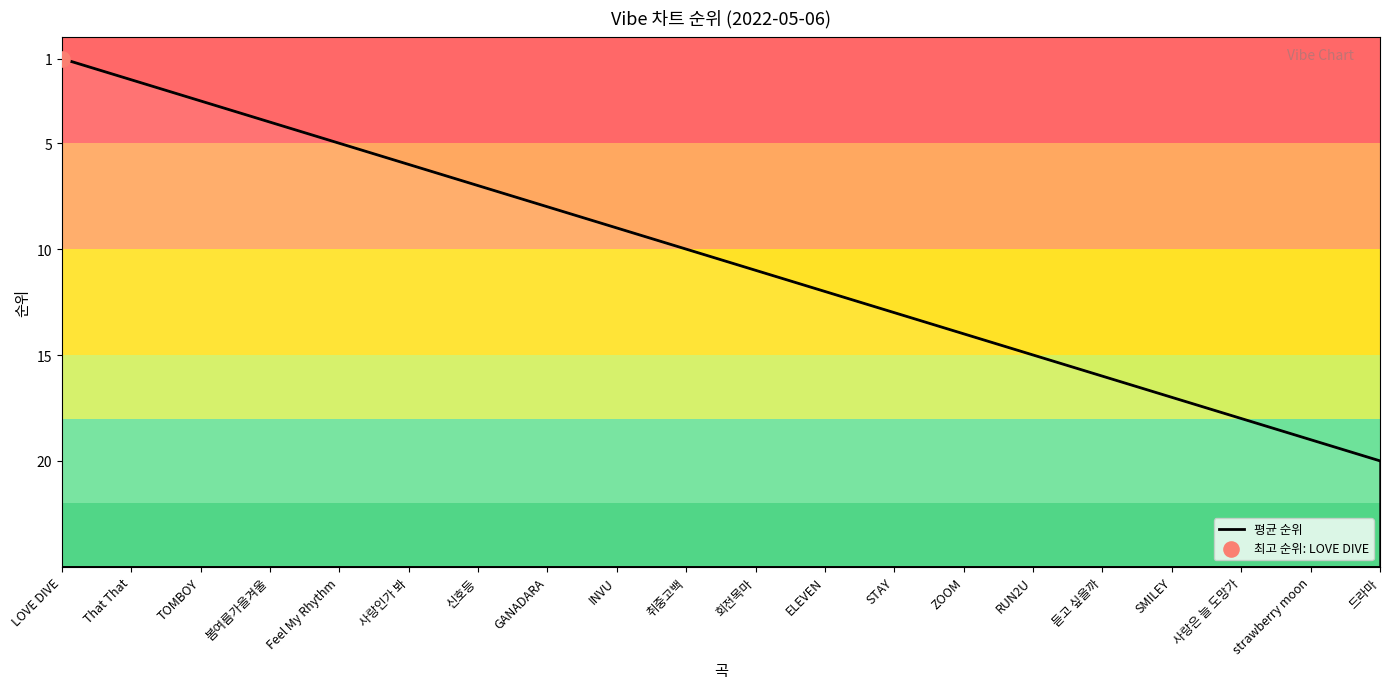

What is the change in value from INVU to STAY?

+4